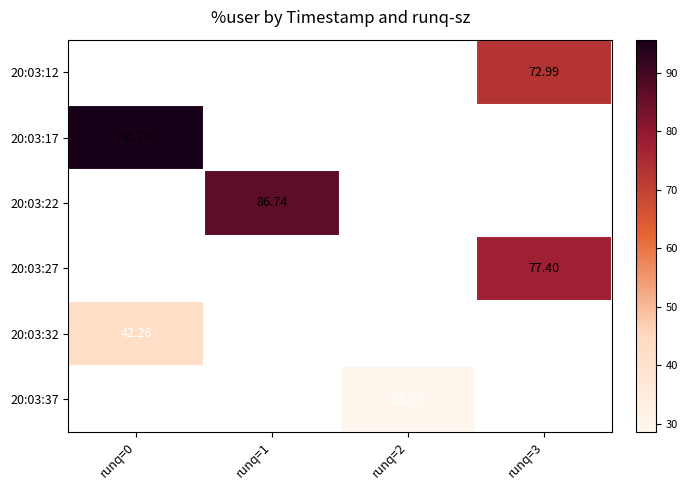

At which category does the chart reach its peak across all series?

runq=0